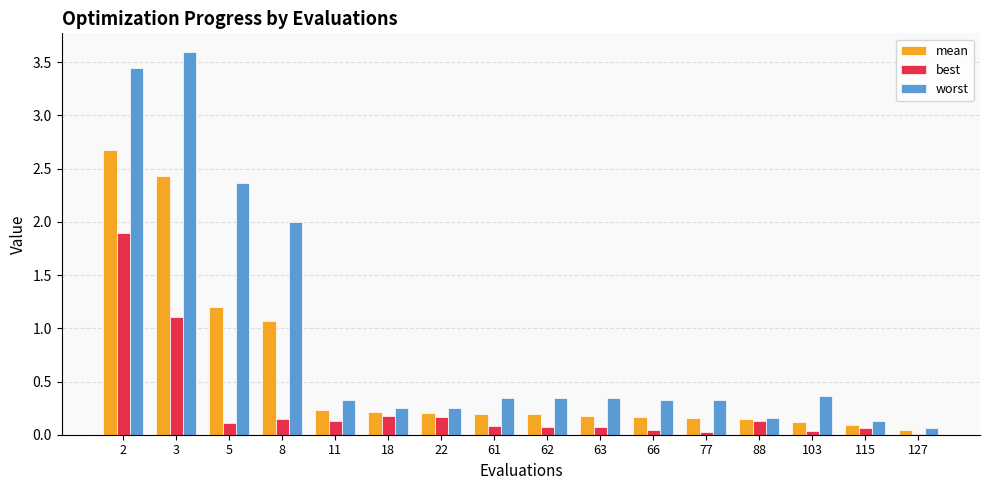

What is the sum of all best values?

4.3